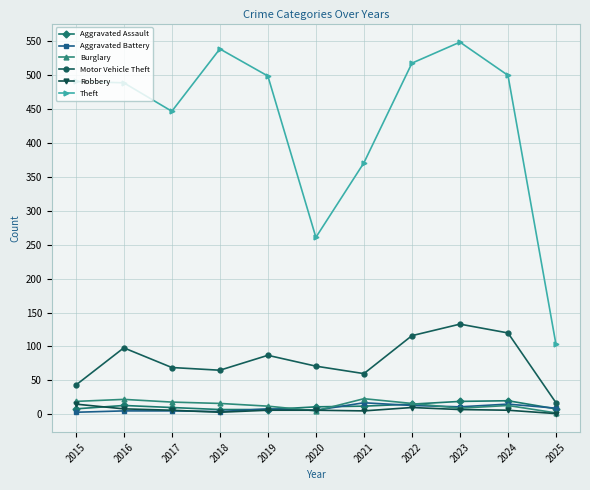

What is the spread (max minus min) of values at 2022?

508